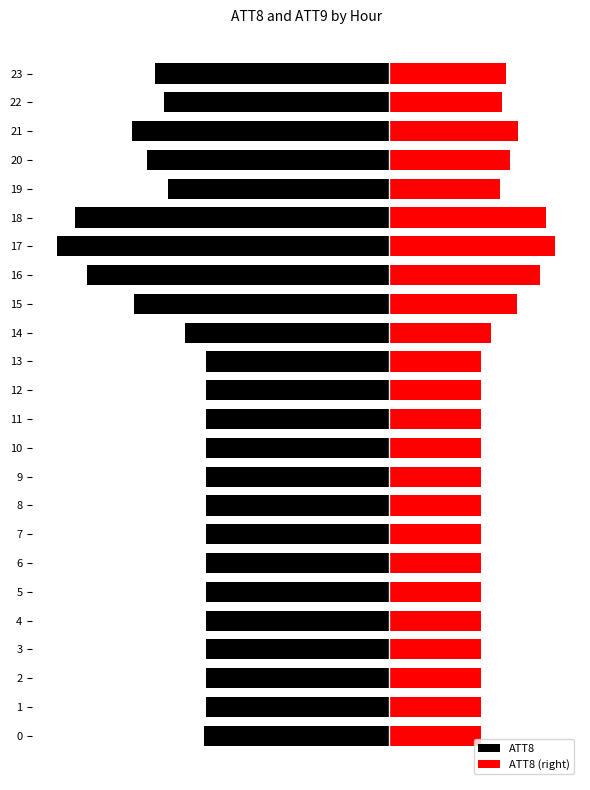

What is the value of the ATT8 (right) bar at the 10th from the left?

6.1